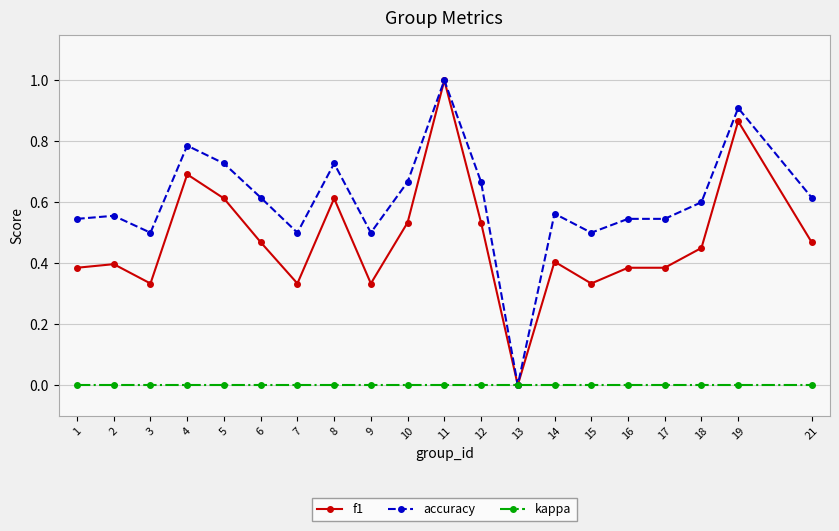

The accuracy series shows 0.3 at 7. True or false?

False